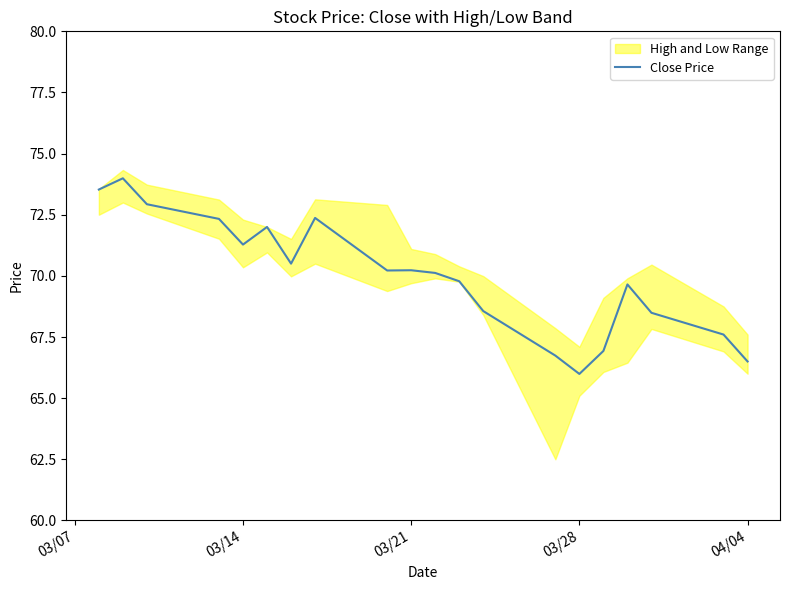

True or false: Close Price has a value of 98.9 at 03/28.

False